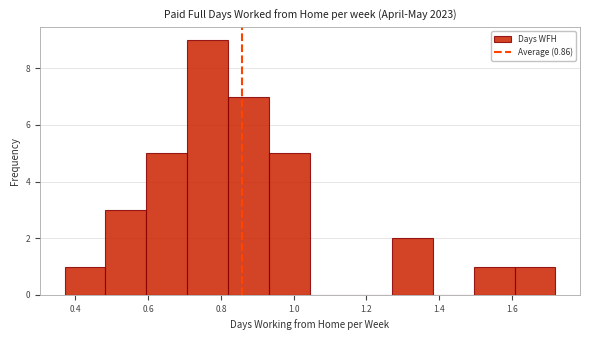

Reading left to right, list every bar in this chart as the range it spans on the x-axis followed by its height. Neither the bar edges nor the heights are printed on the chart, so give them approximately, as read against the axes.

0.38 to 0.48: 1
0.48 to 0.60: 3
0.60 to 0.70: 5
0.70 to 0.82: 9
0.82 to 0.94: 7
0.94 to 1.04: 5
1.04 to 1.16: 0
1.16 to 1.28: 0
1.28 to 1.38: 2
1.38 to 1.50: 0
1.50 to 1.60: 1
1.60 to 1.72: 1